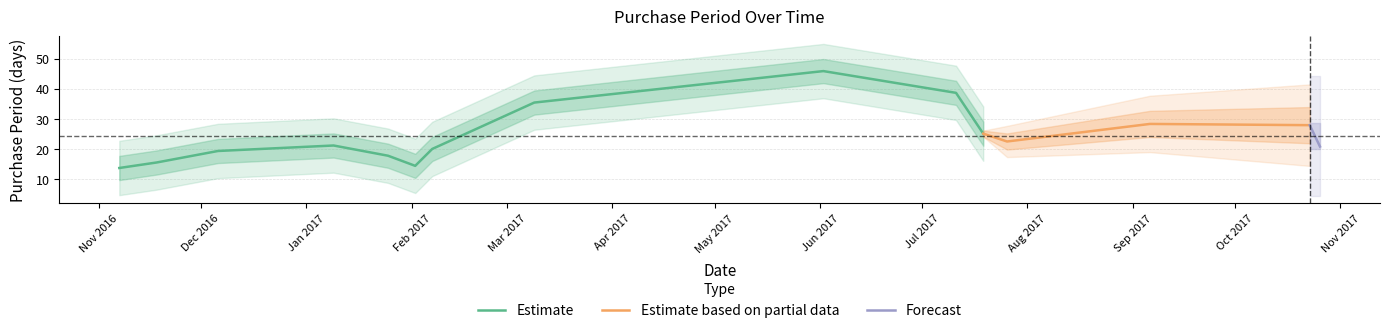

What is the lowest value of the Estimate series?

13.8